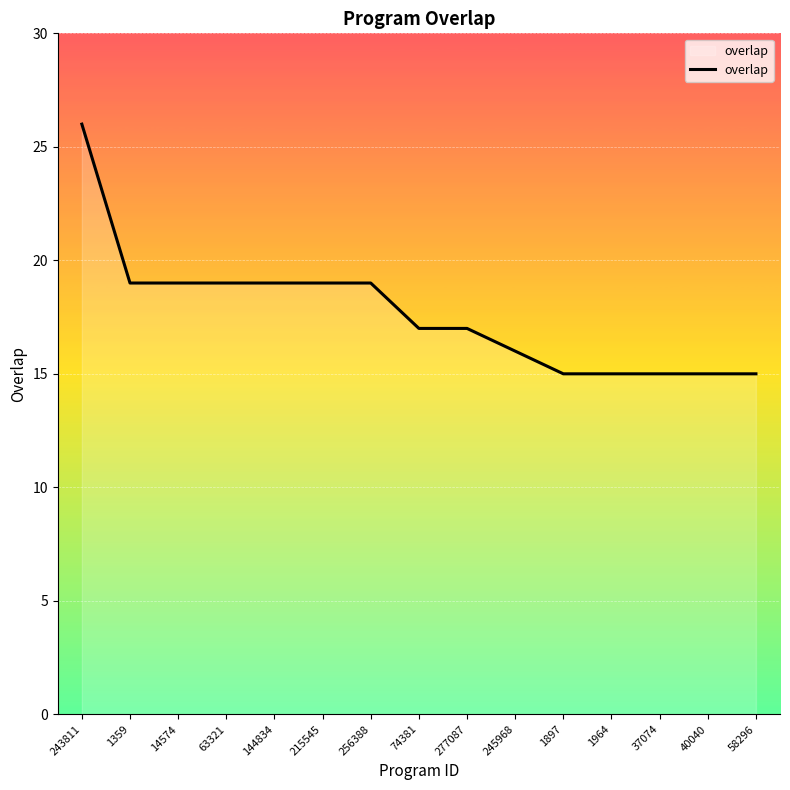

What is the smallest value displayed?

15